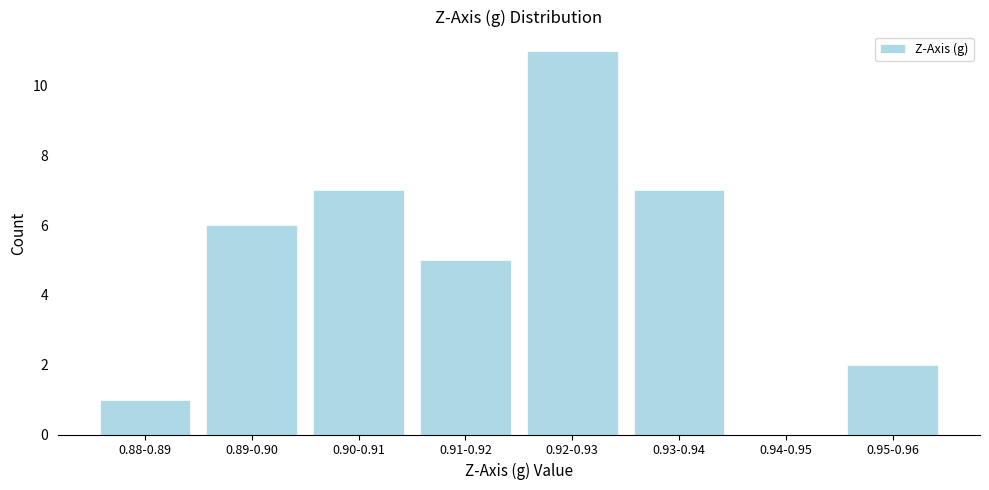

Reading left to right, what are all the values shown in this chart?

0.88-0.89=1	0.89-0.90=6	0.90-0.91=7	0.91-0.92=5	0.92-0.93=11	0.93-0.94=7	0.94-0.95=0	0.95-0.96=2